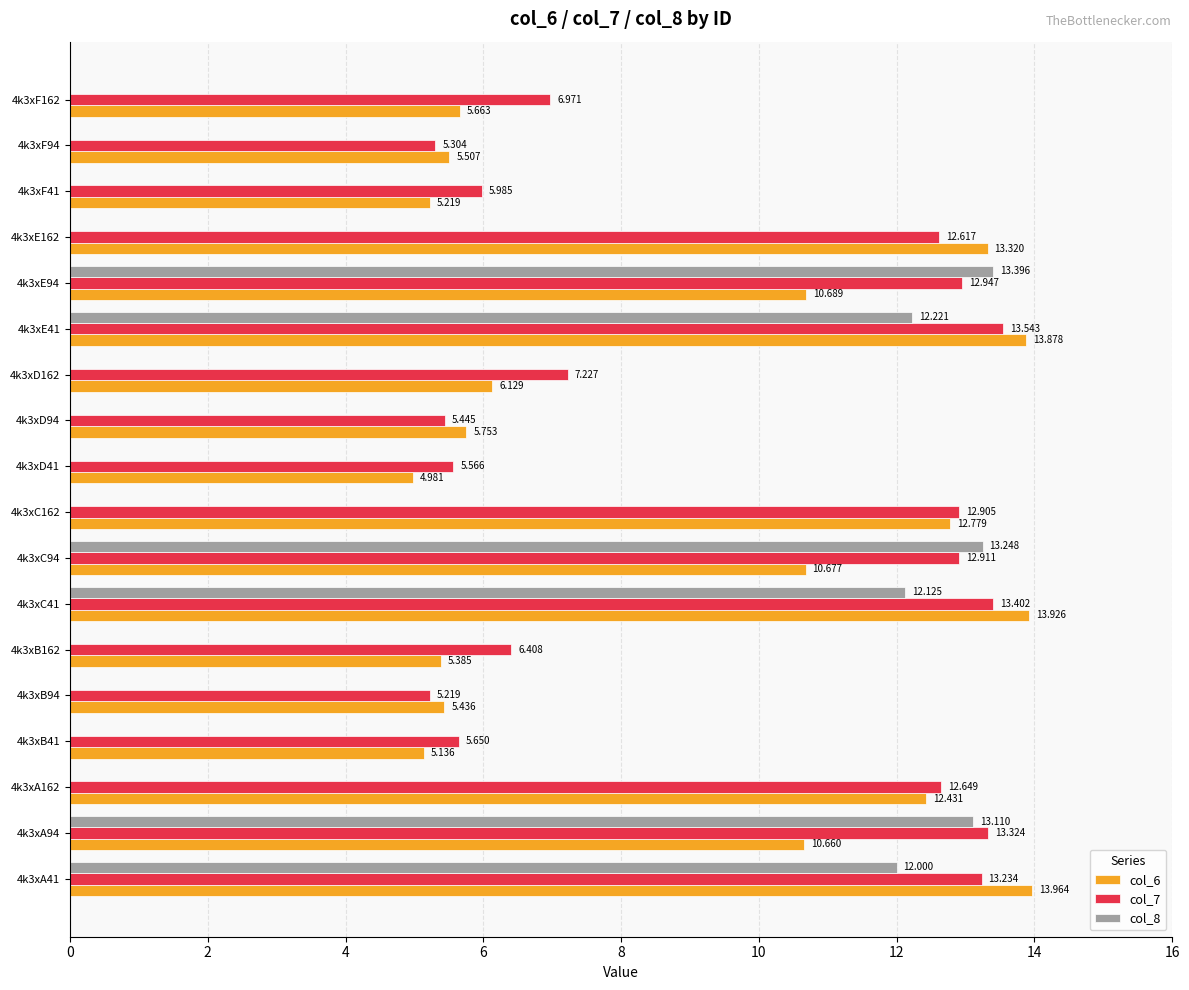

Is the value of col_7 at 4k3xB162 greater than the value of col_8 at 4k3xC94?

No